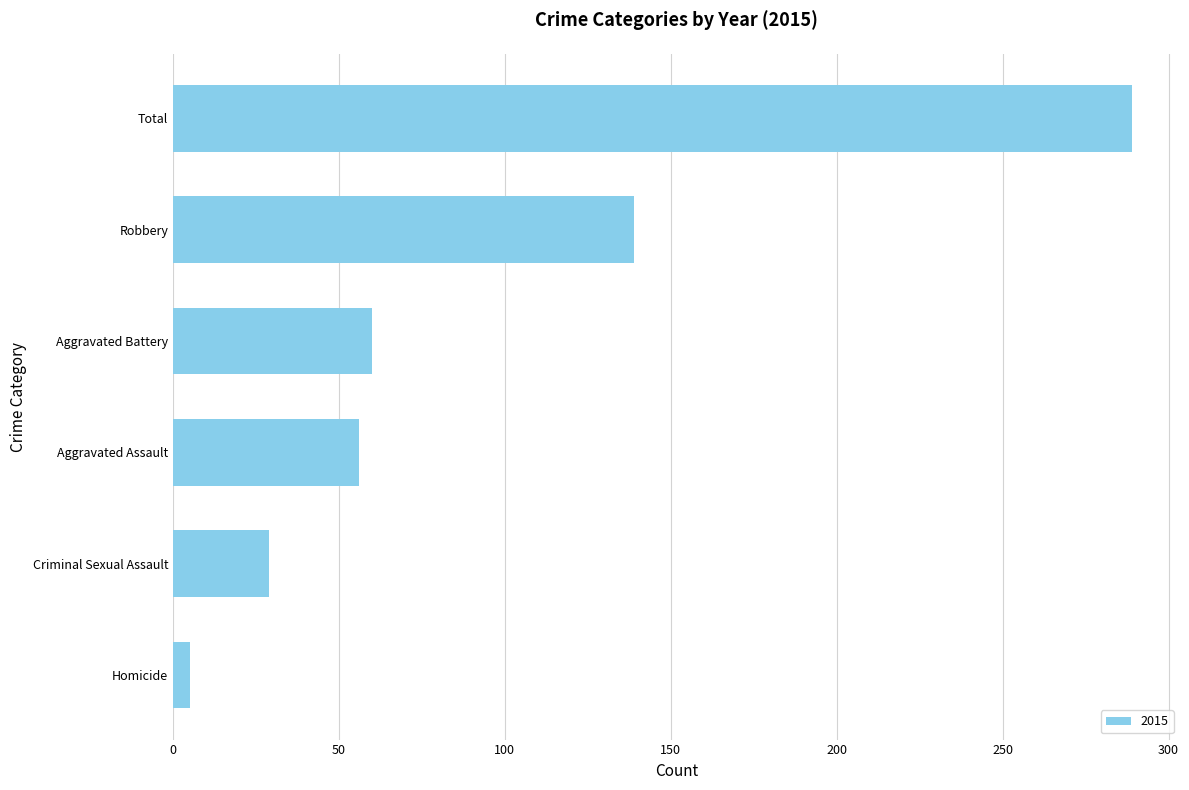

The value at Total is 289. True or false?

True